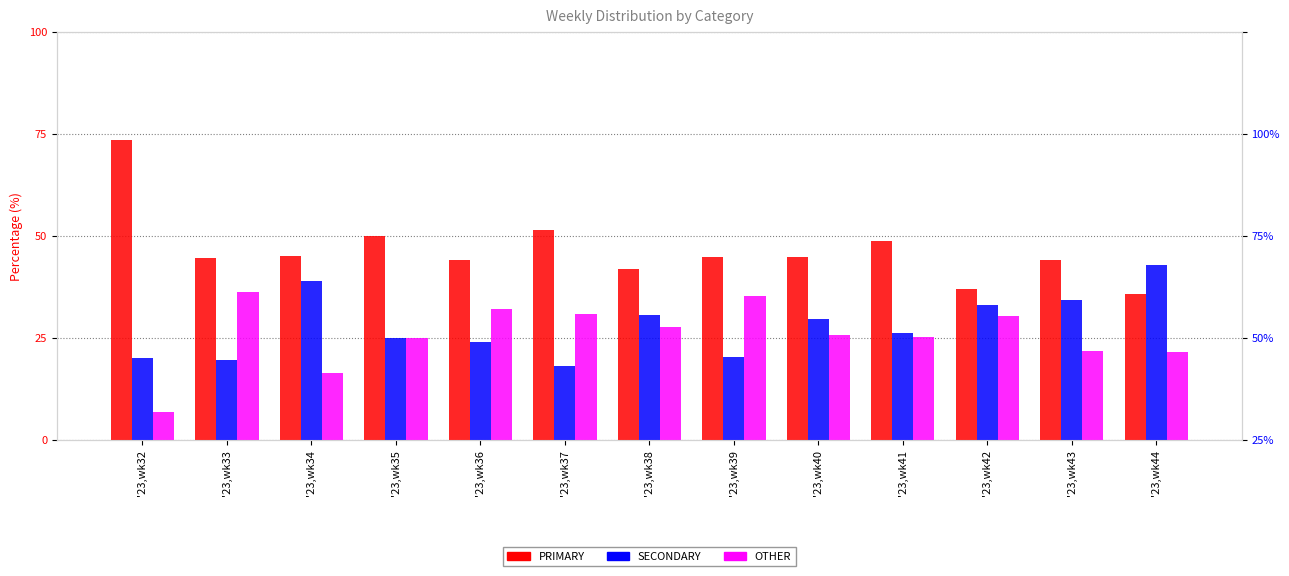

The value of SECONDARY at '23,wk33 is 19.4. True or false?

True